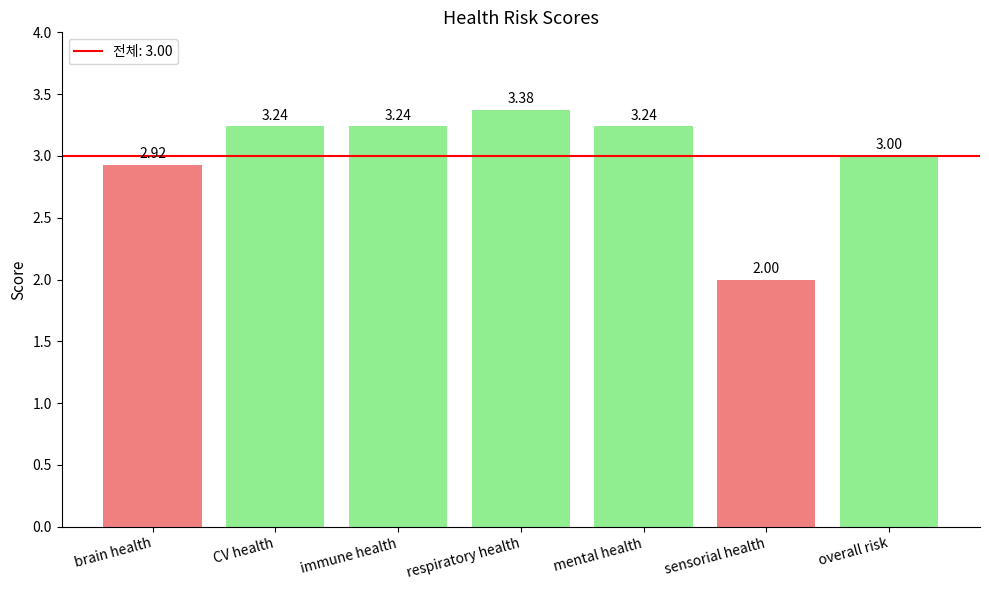

Which has a higher value, respiratory health or brain health?

respiratory health